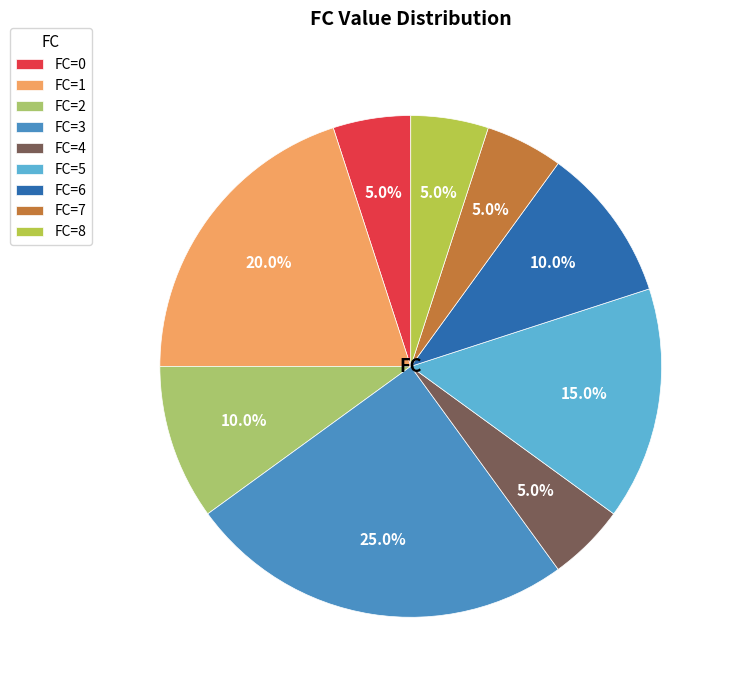

How many segments does this pie chart have?

9